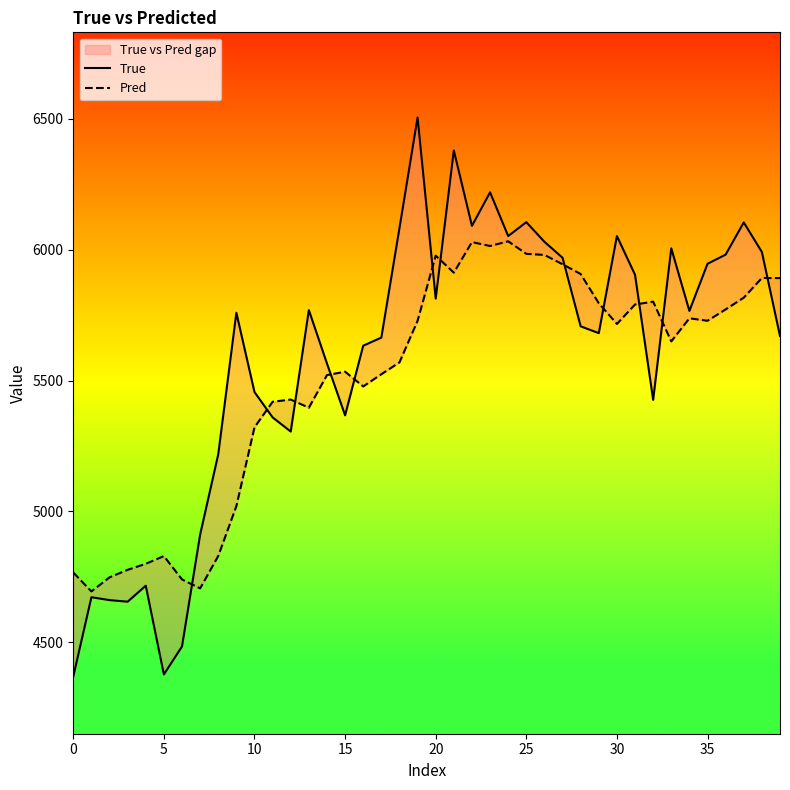

What is the difference between the Pred values at 24 and 28?

125.0